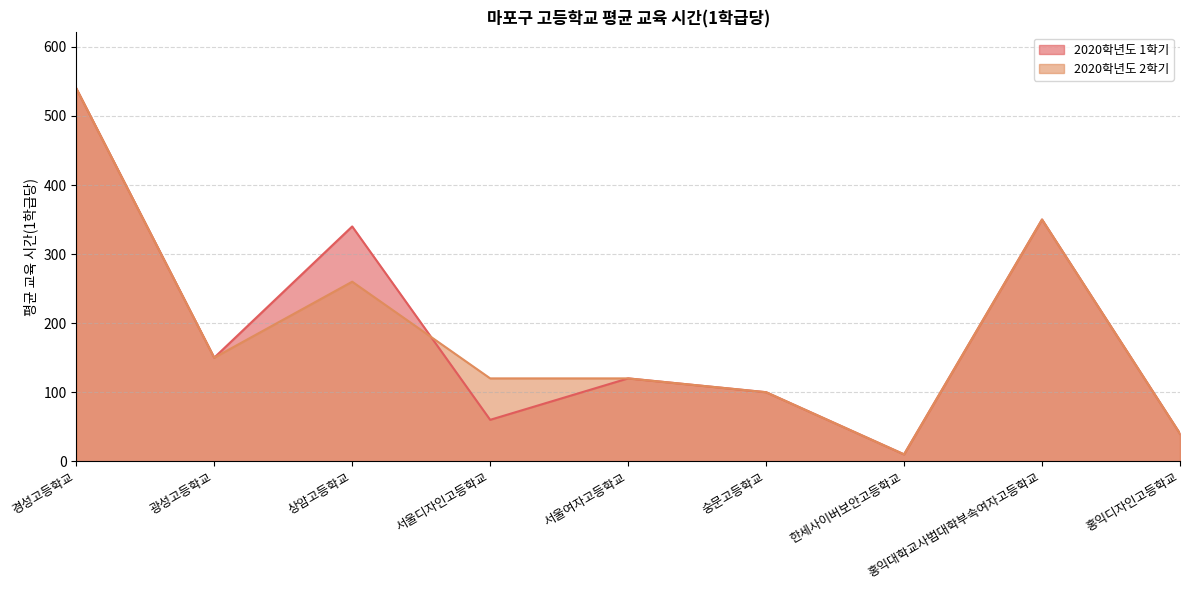

What is the lowest value of the 2020학년도 1학기 series?

10